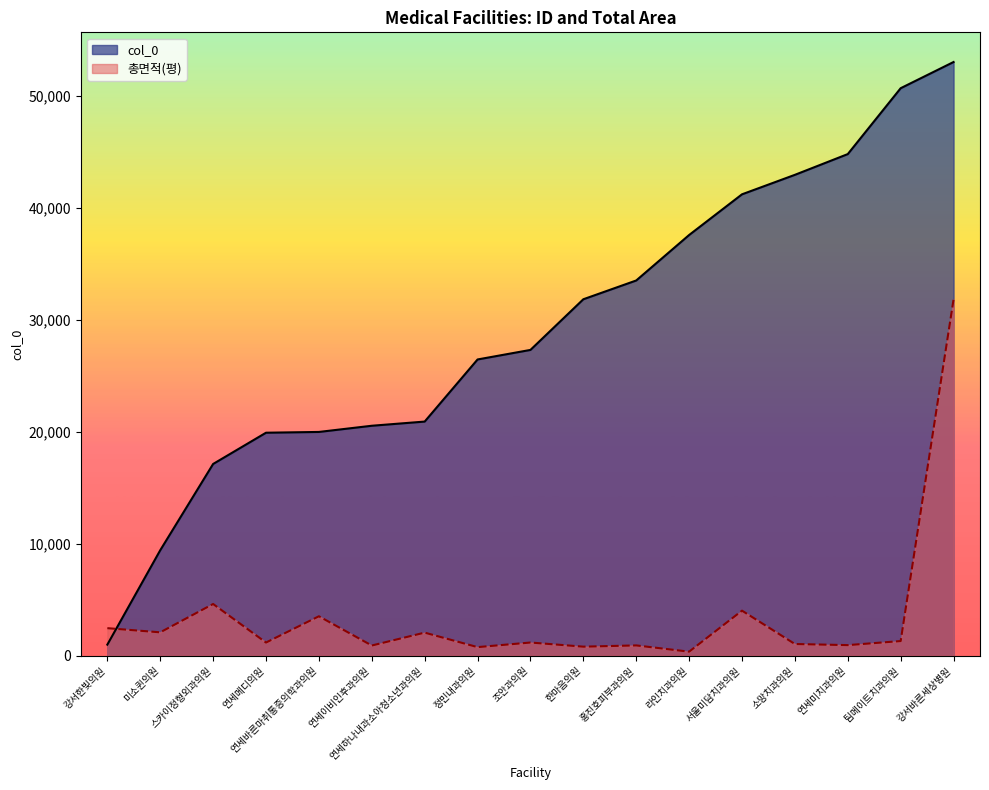

What is the label of the 10th point from the right?

정민내과의원